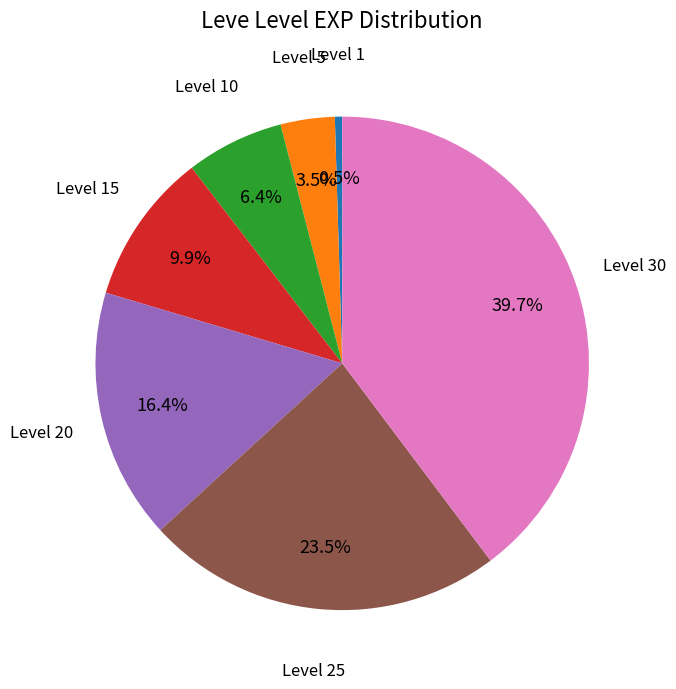

Is there a majority slice in this chart?

No